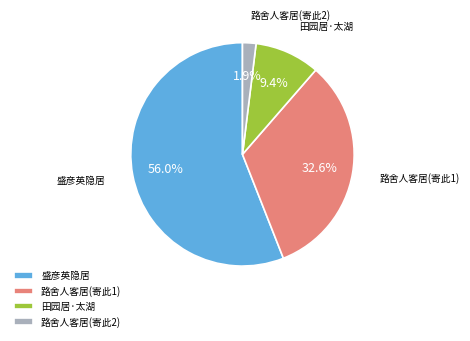

To the nearest percent, what is the difference between the largest and smallest slice percentages?

54%